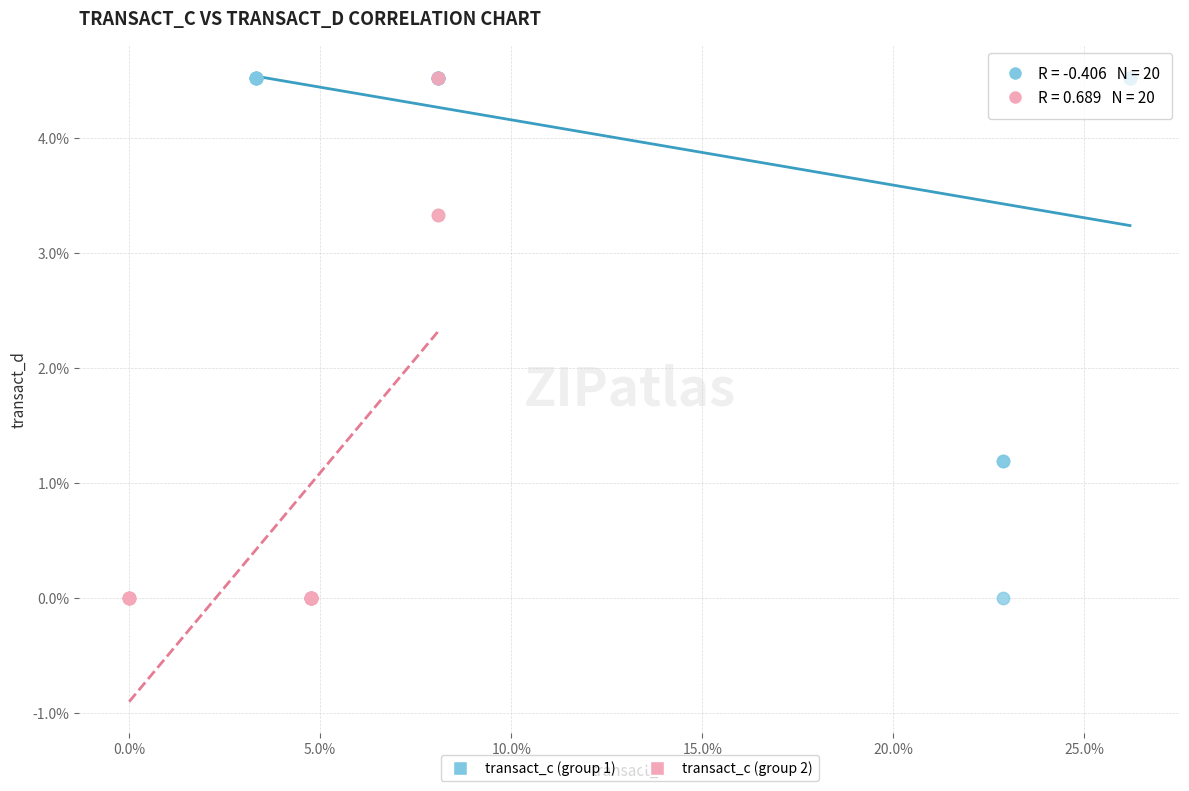

What are all the series names shown in the legend?

transact_c (group 1), transact_c (group 2)